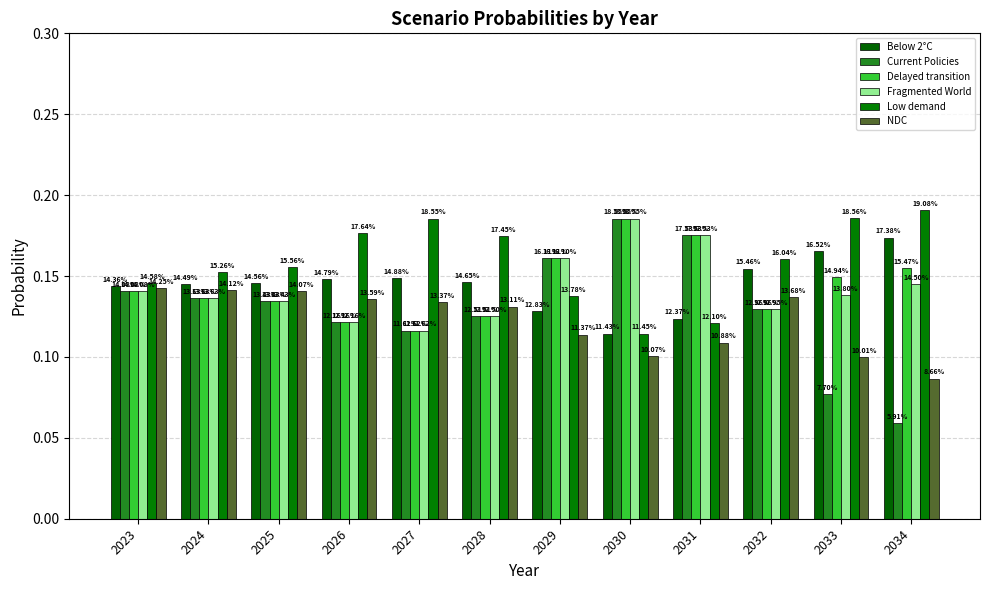

At which label is NDC closest to 0?

2034